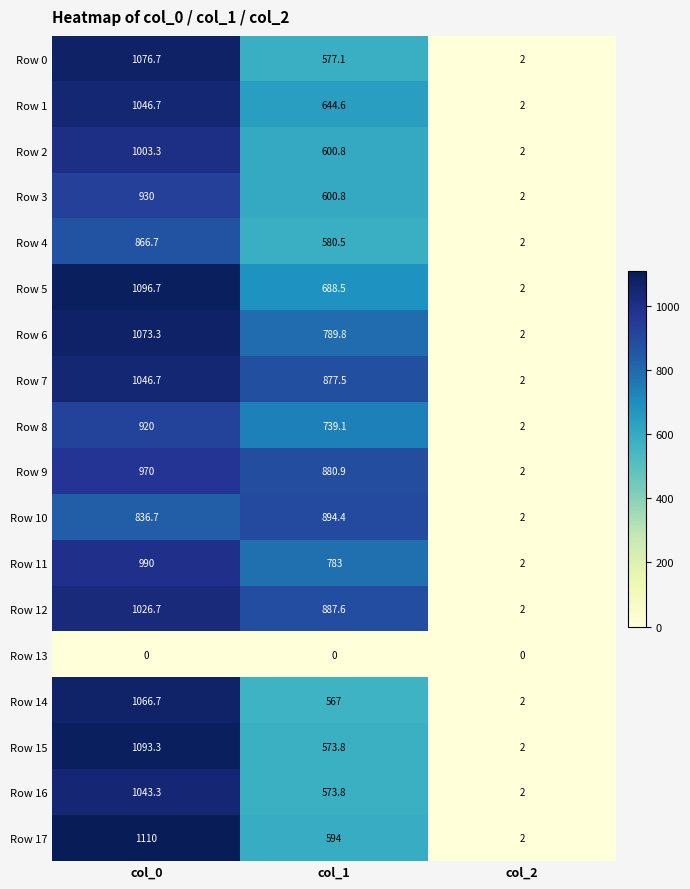

Rank the categories by Row 16 value from highest to lowest.

col_0, col_1, col_2